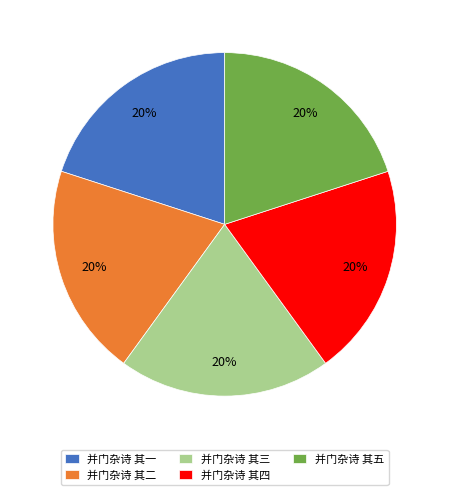

Approximately how many times larger is the value at 并门杂诗 其四 compared to 并门杂诗 其二?

1.0